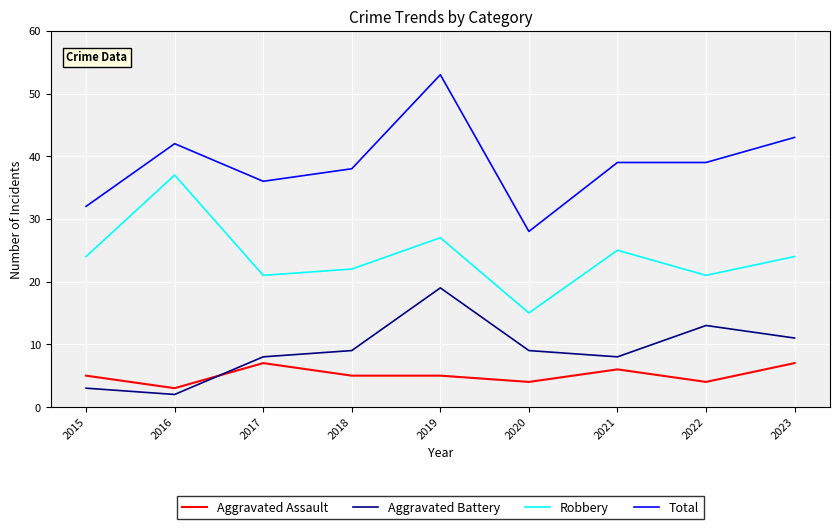

At which category does the chart reach its minimum across all series?

2016